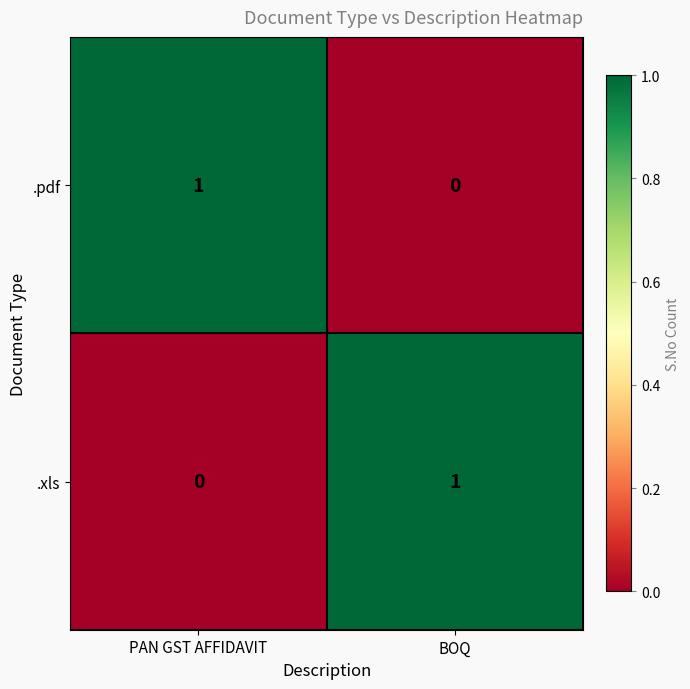

What is the spread (max minus min) of values at BOQ?

1